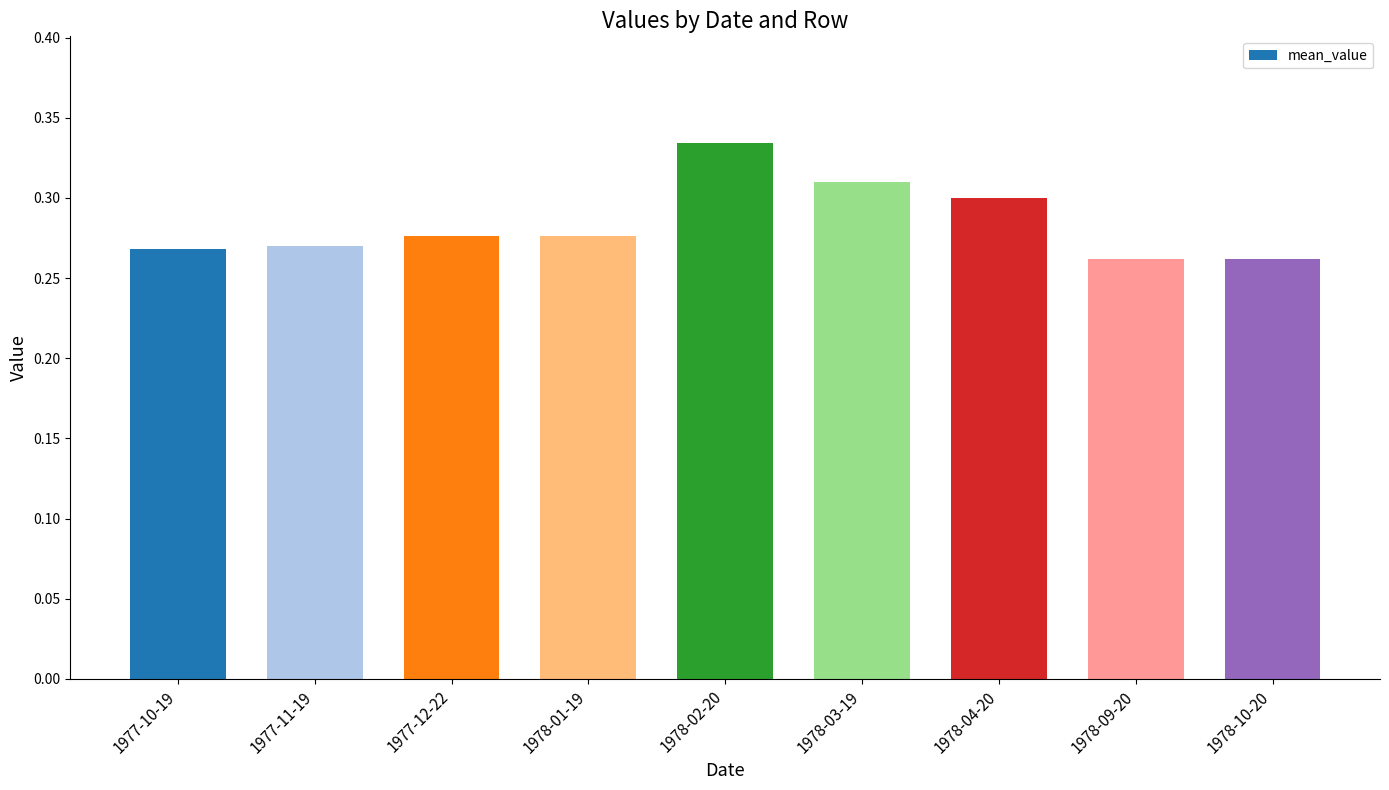

How many distinct data groups are displayed?

1